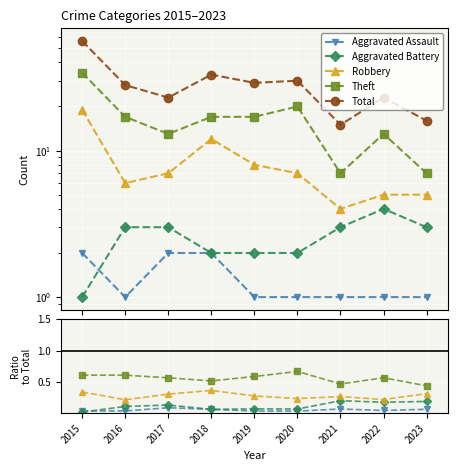

At which category does Robbery reach its first local peak?

2018